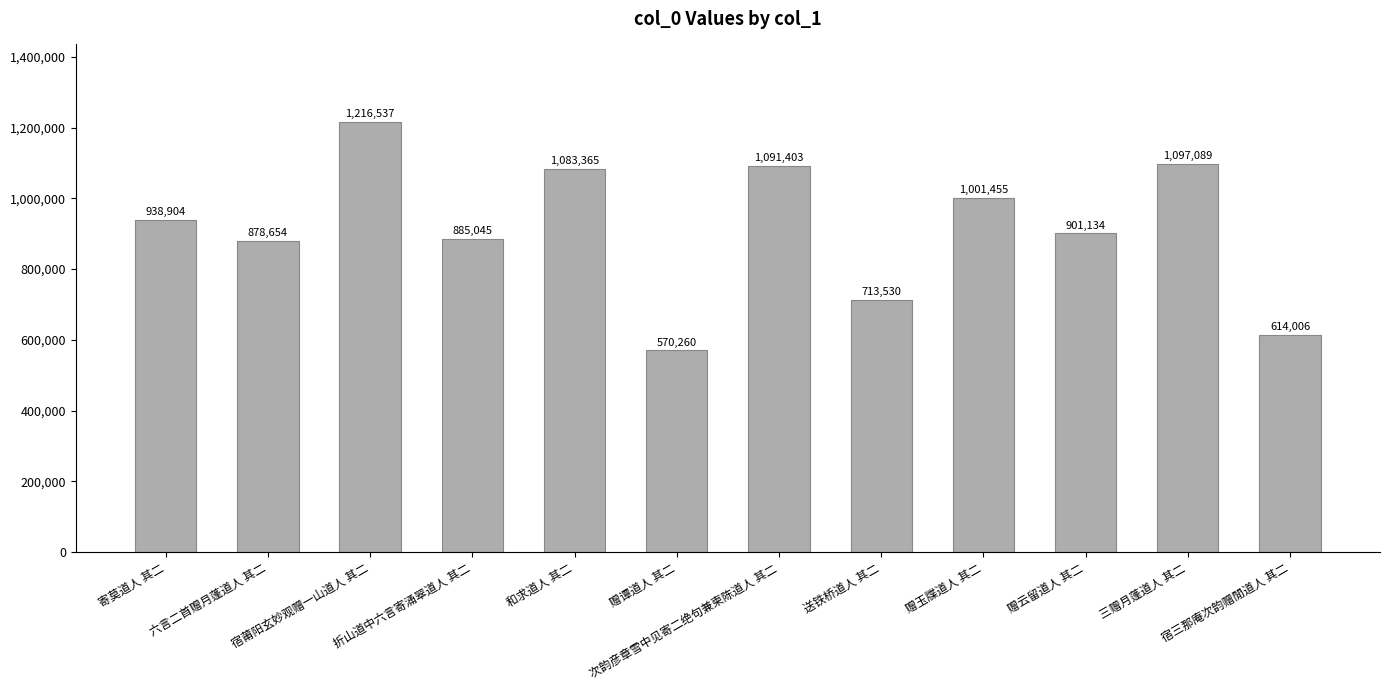

What is the difference between the values at 赠谭道人 其二 and 送铁桥道人 其二?

143270